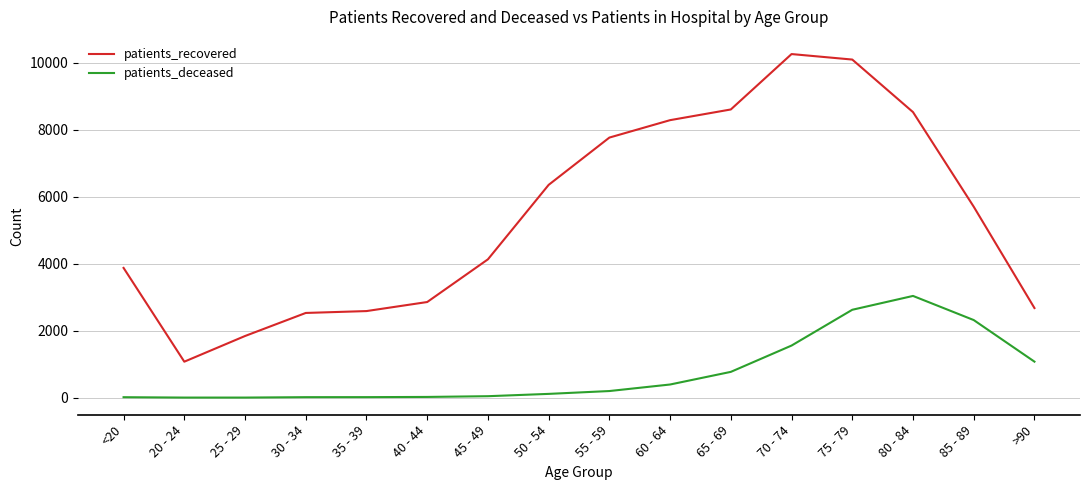

The value of patients_deceased at 40 - 44 is 22. True or false?

True